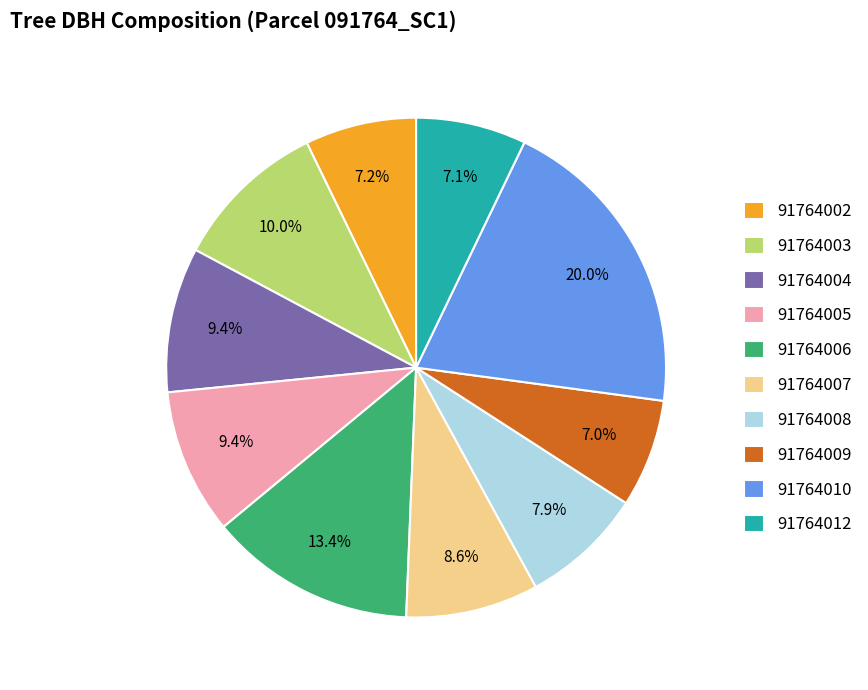

To the nearest percent, what is the combined percentage of 91764002 and 91764006?

21%